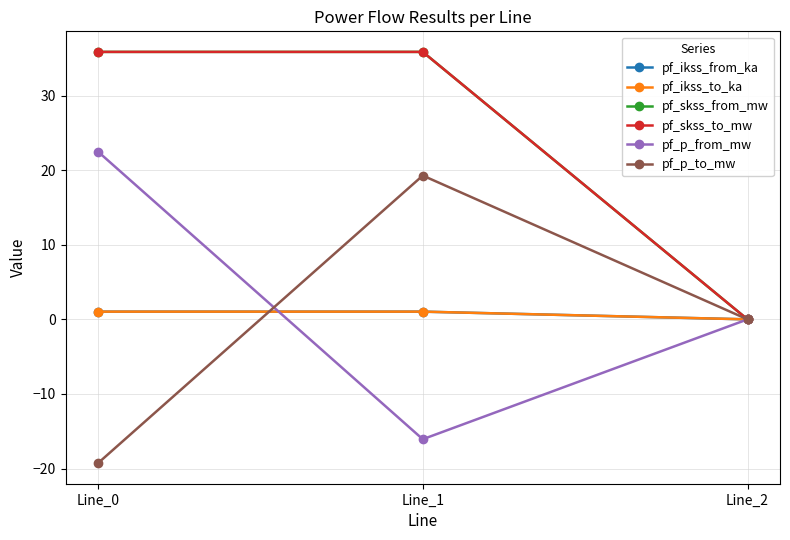

Does the chart have visible grid lines?

Yes